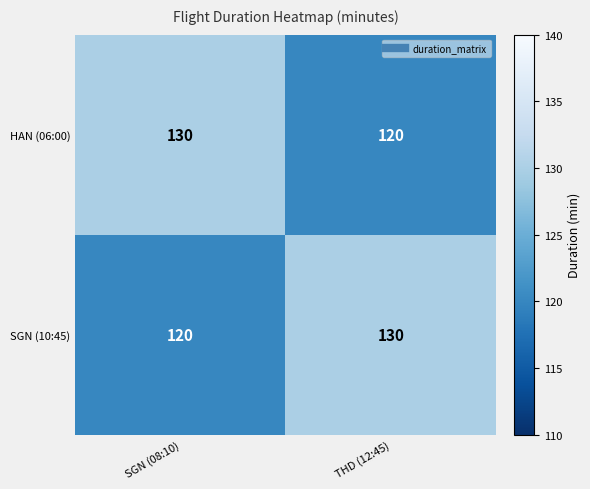

At how many categories does at least one series exceed 126?

2